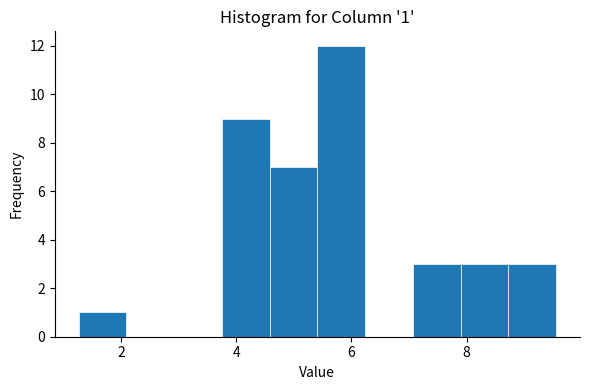

Which range on the x-axis has the tallest bar?

5.4 to 6.2